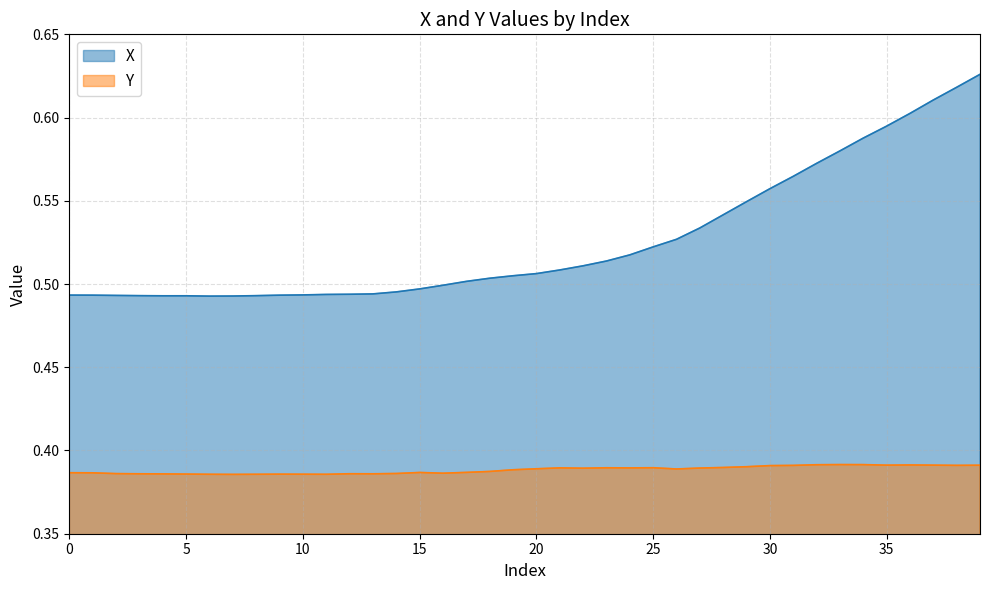

What is the value of the X point at the 13th from the left?

0.5